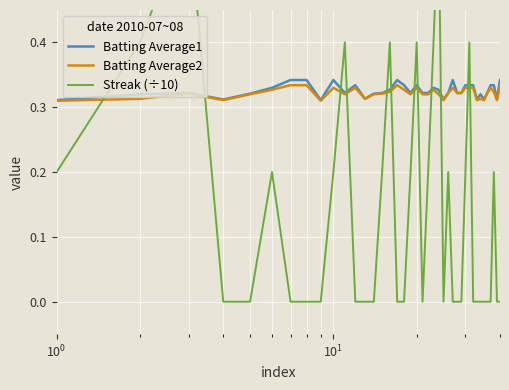

How many lines are shown in the chart?

3